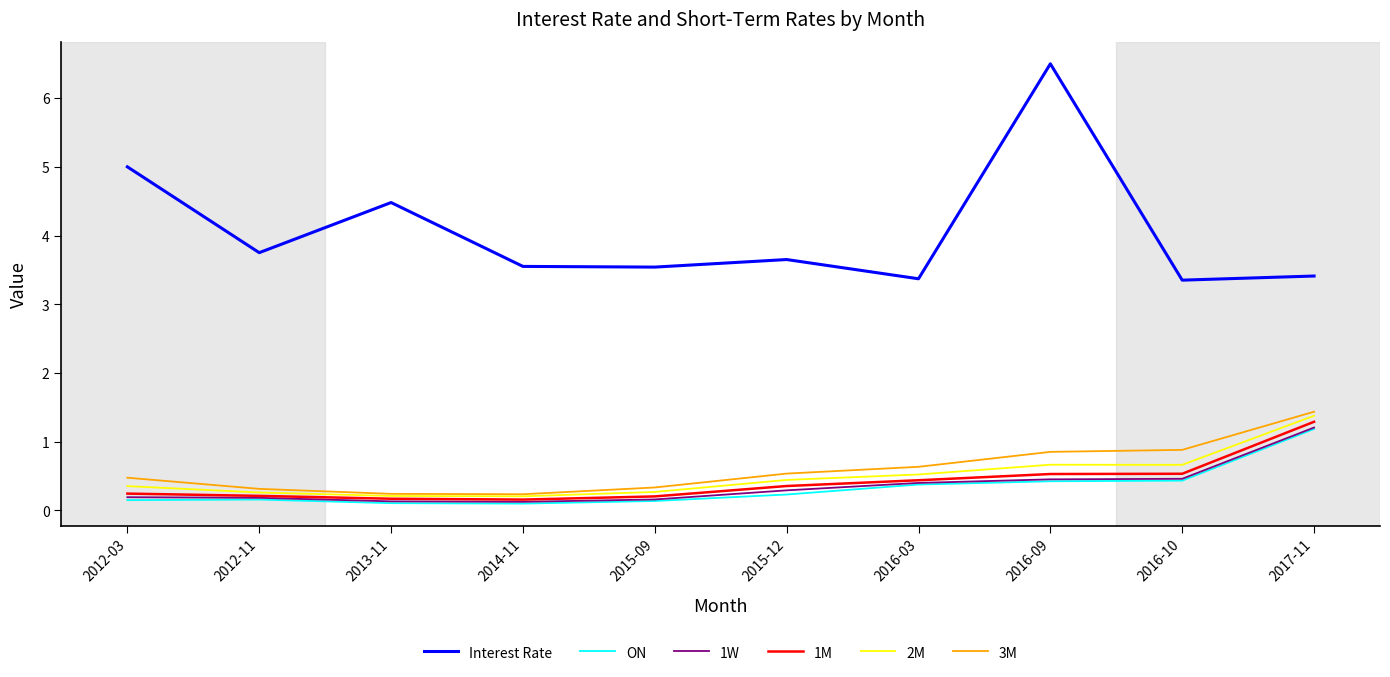

Between 2015-12 and 2017-11, which series saw the biggest shift?

ON